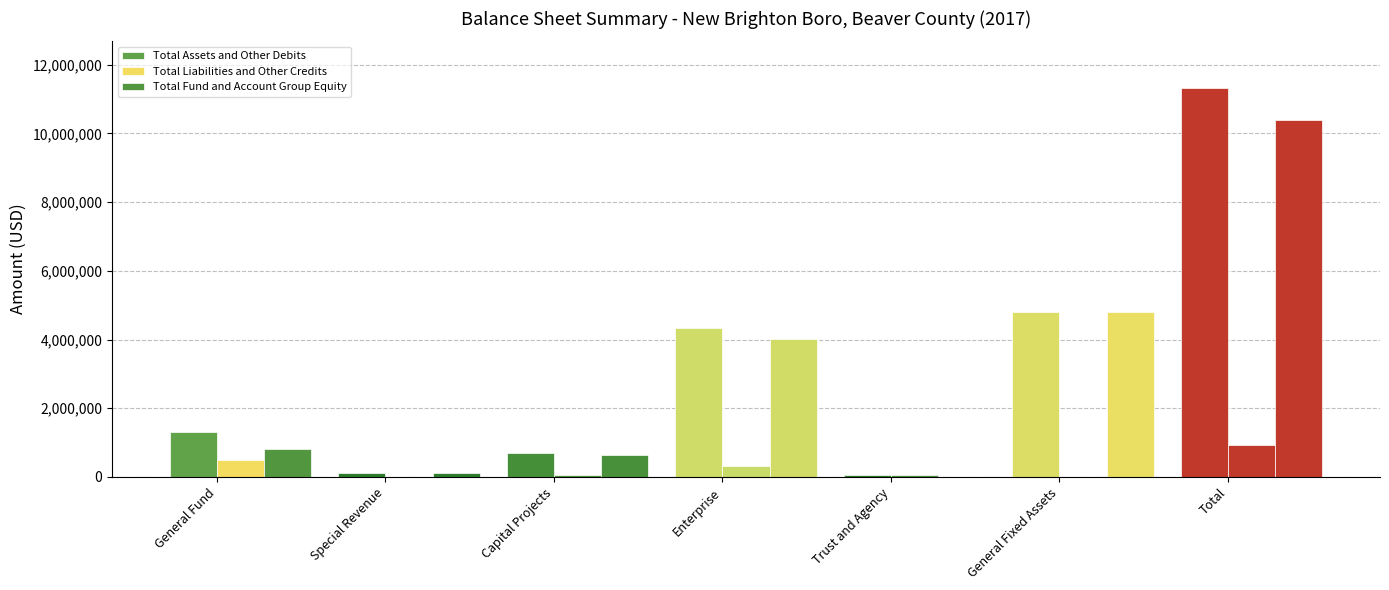

At which category does the chart reach its minimum across all series?

Special Revenue